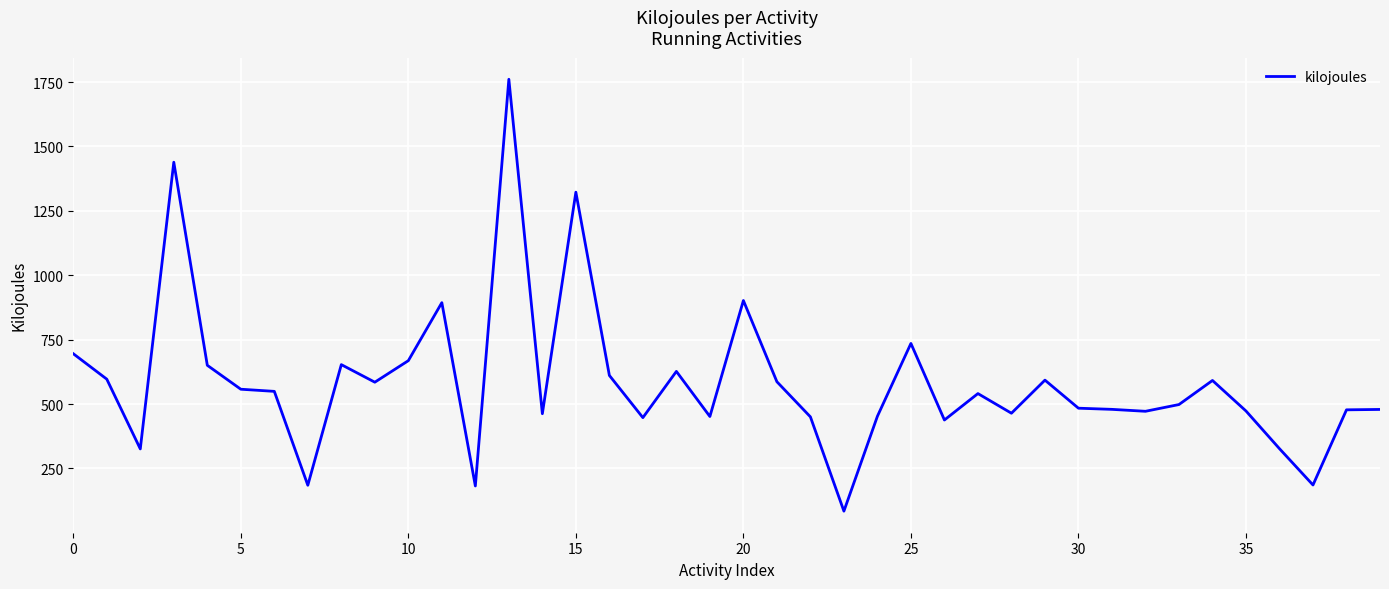

What is the difference between the maximum and minimum values?

1677.0